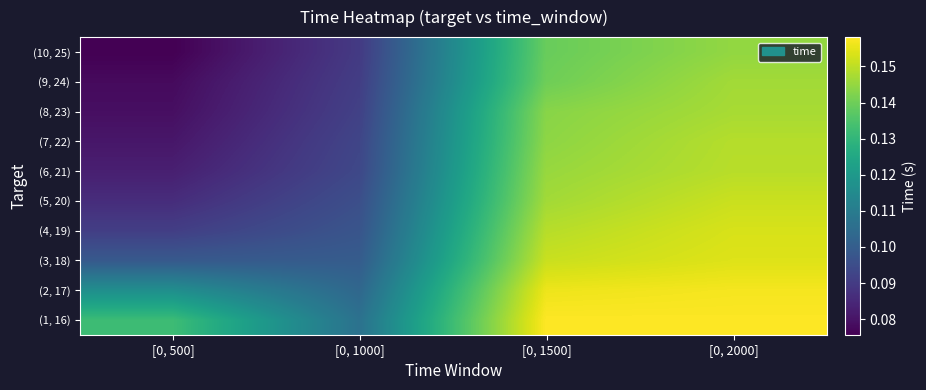

At how many categories does at least one series exceed 0?

4